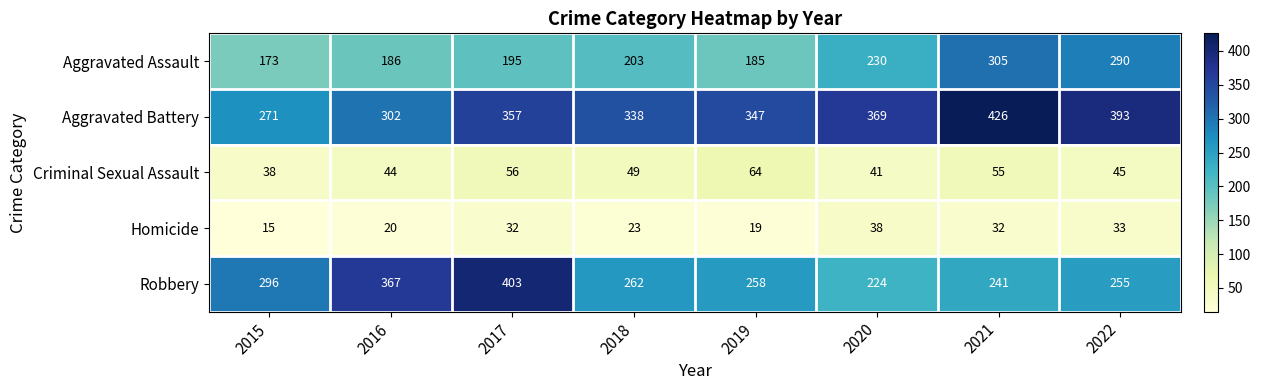

What is the difference between the second highest and second lowest values in the Homicide series?

14